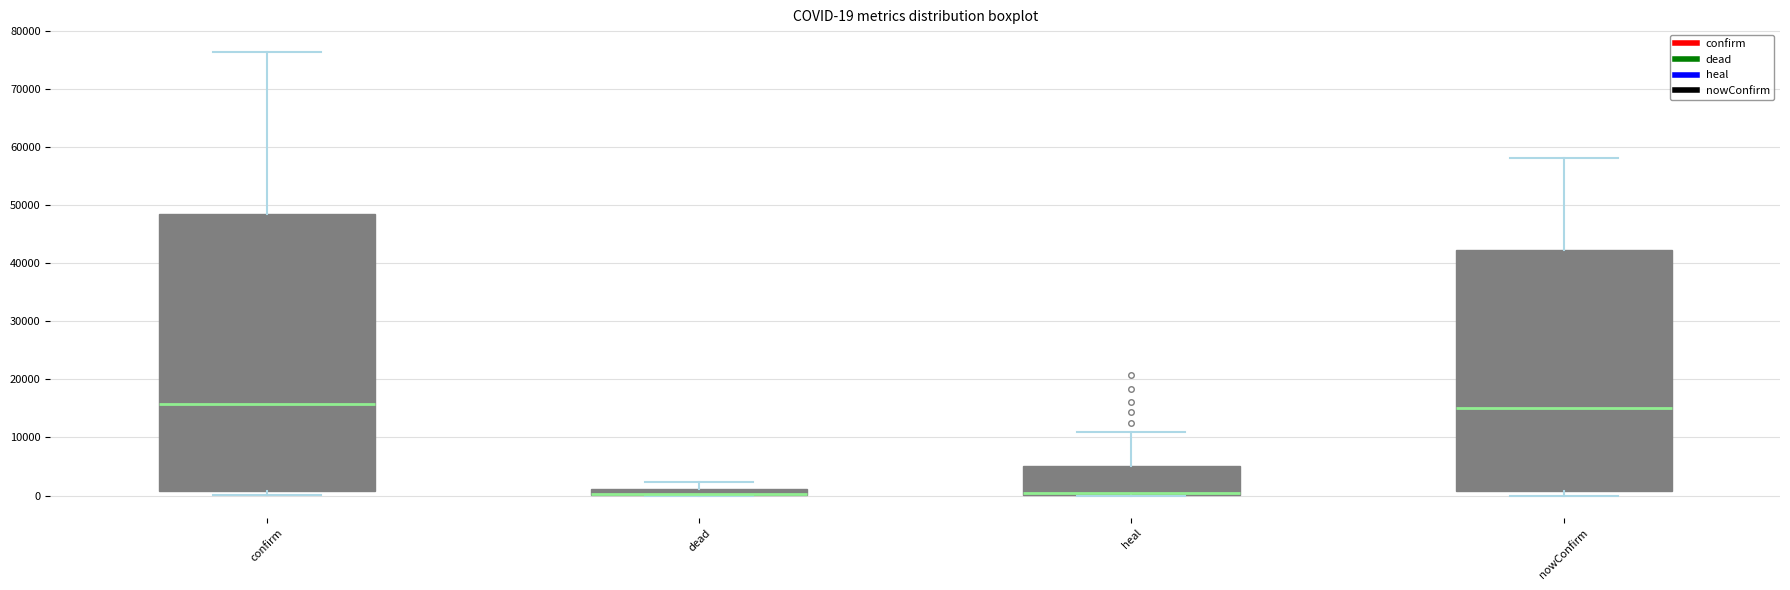

Comparing the boxes themselves (not the whiskers), which one is the tallest?

confirm